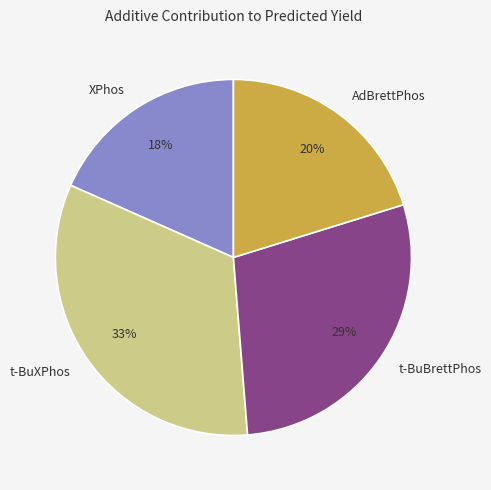

Is there any slice that represents more than half of the pie?

No